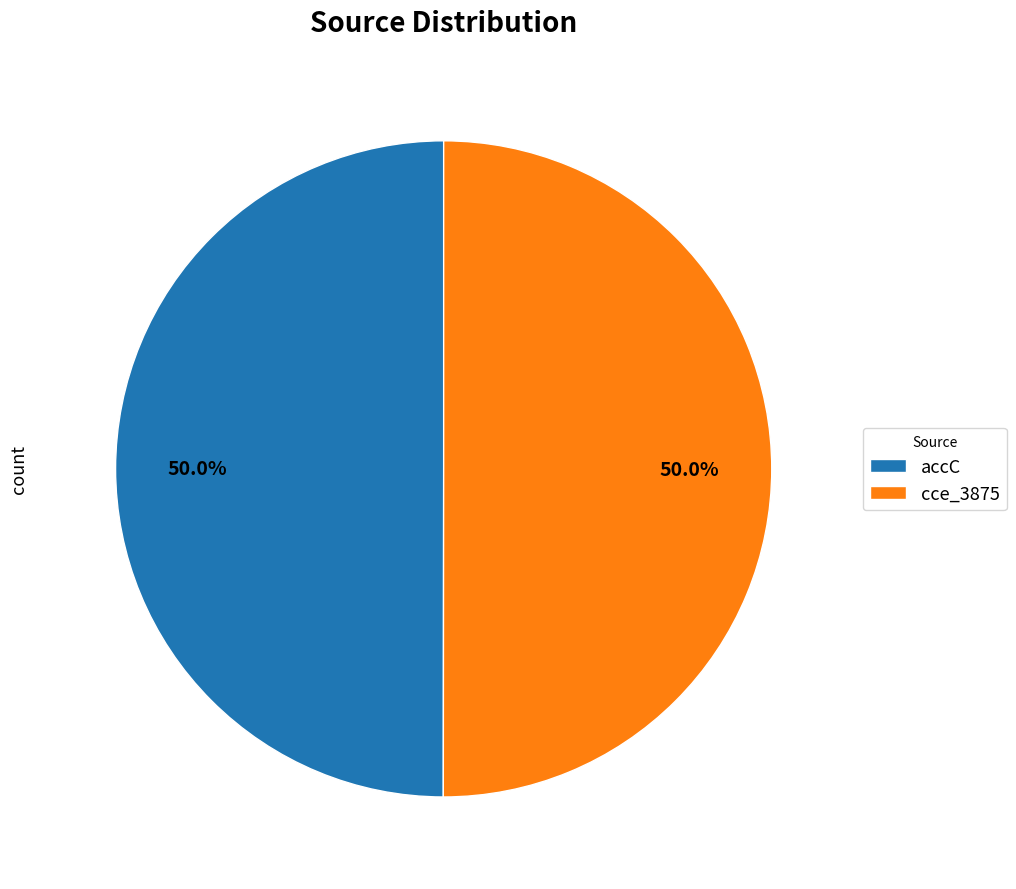

What is the ratio of the value at accC to the value at cce_3875?

1.0